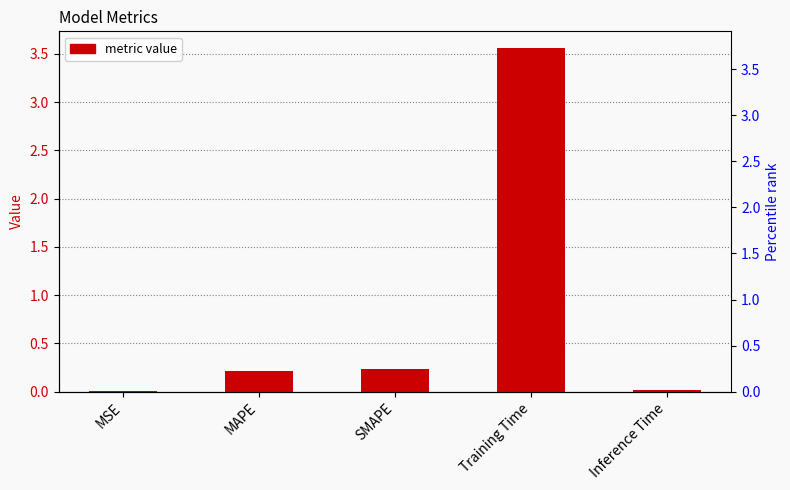

List the labels in order of value, smallest first.

MSE, Inference Time, MAPE, SMAPE, Training Time